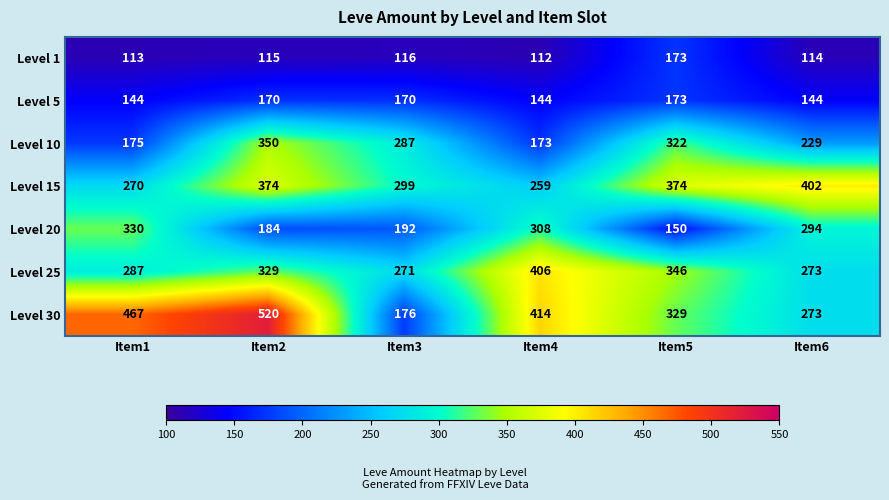

At which category is the sum across all series the highest?

Item2